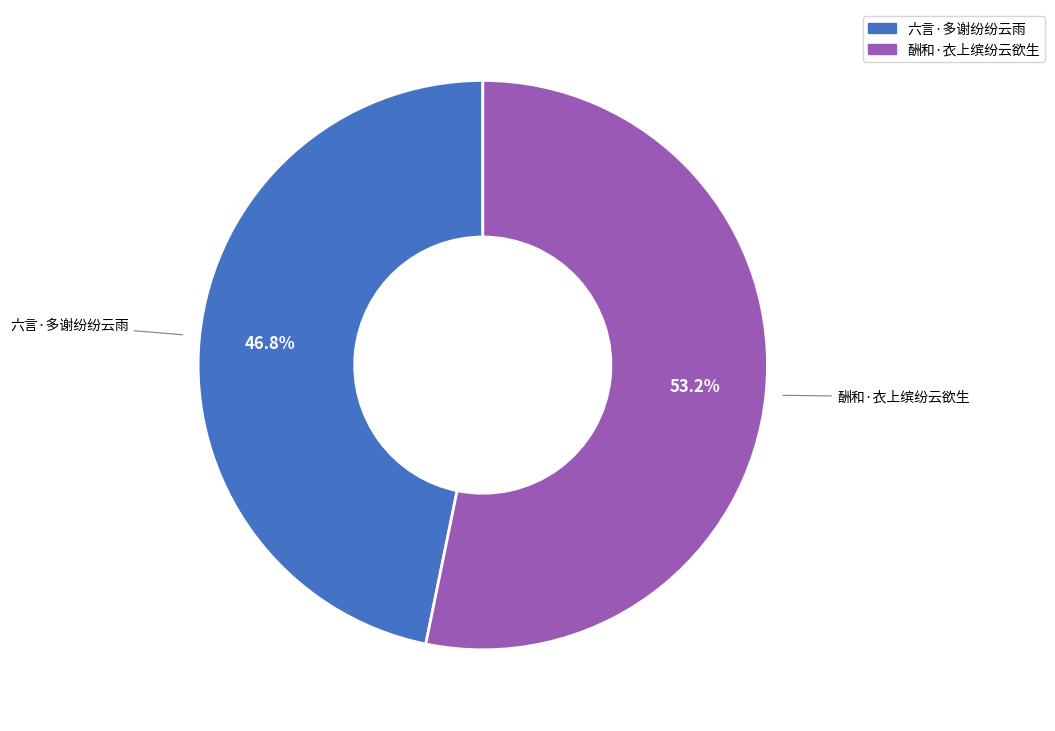

What percentage is the 酬和·衣上缤纷云欲生 slice, to the nearest percent?

53%